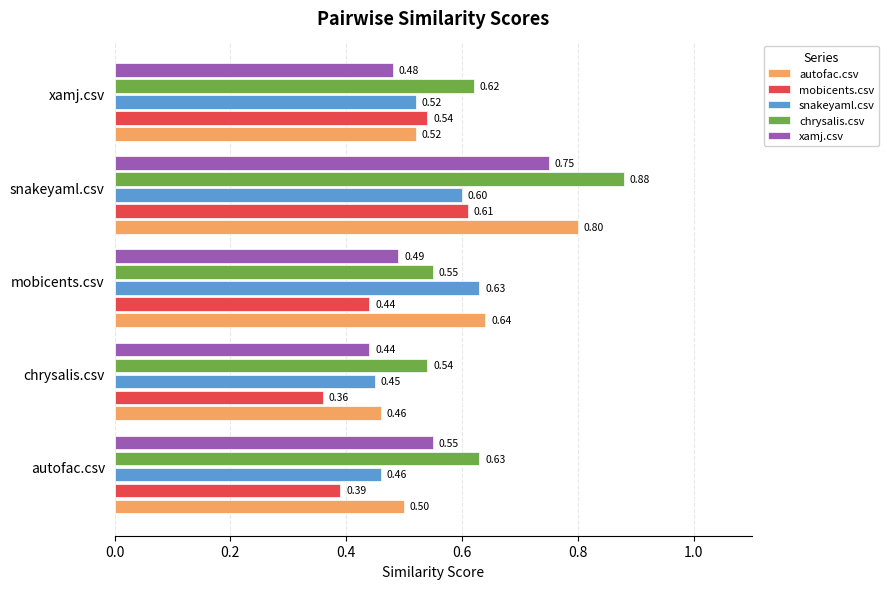

At which label is snakeyaml.csv closest to 0?

chrysalis.csv